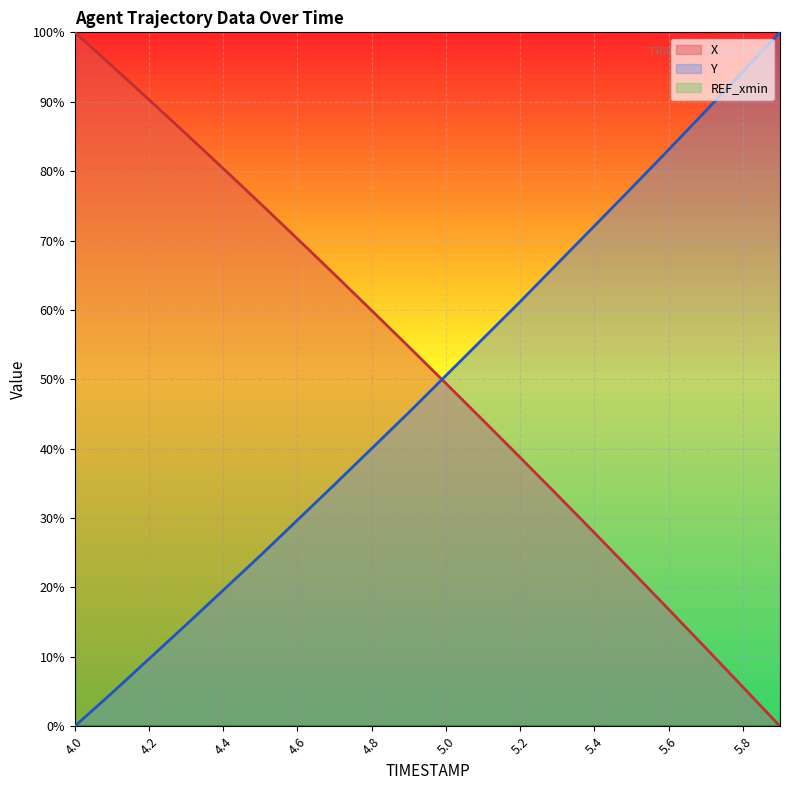

What is the value of the X point at the 12th from the left?

44.1